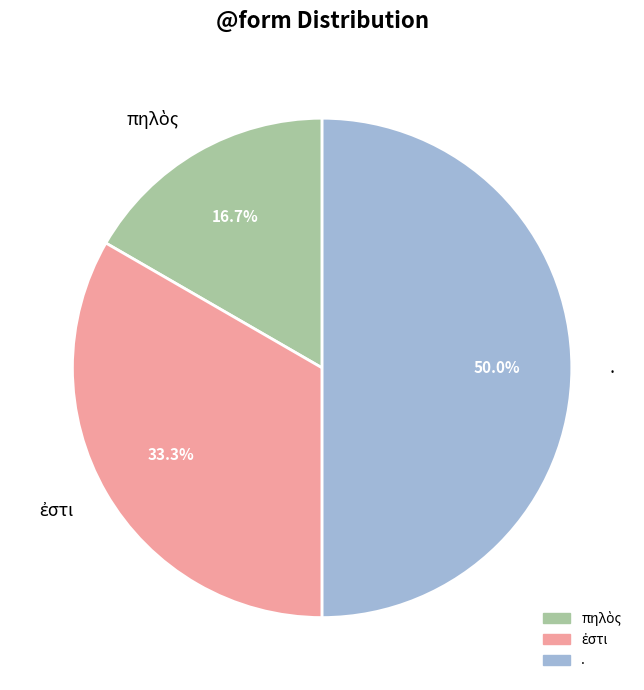

Which category has the biggest portion of the pie?

.